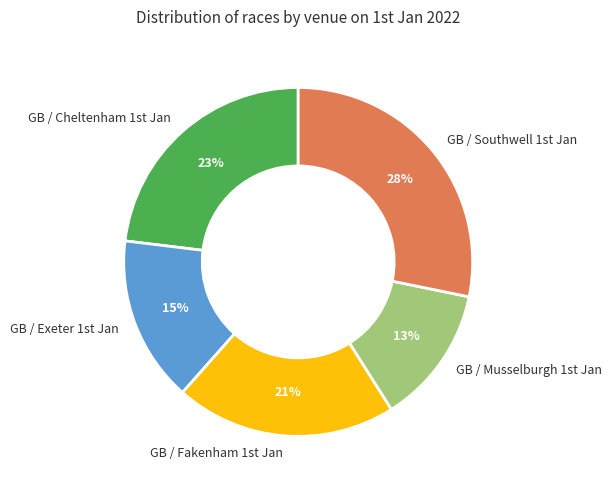

Rank the categories by value from highest to lowest.

GB / Southwell 1st Jan, GB / Cheltenham 1st Jan, GB / Fakenham 1st Jan, GB / Exeter 1st Jan, GB / Musselburgh 1st Jan